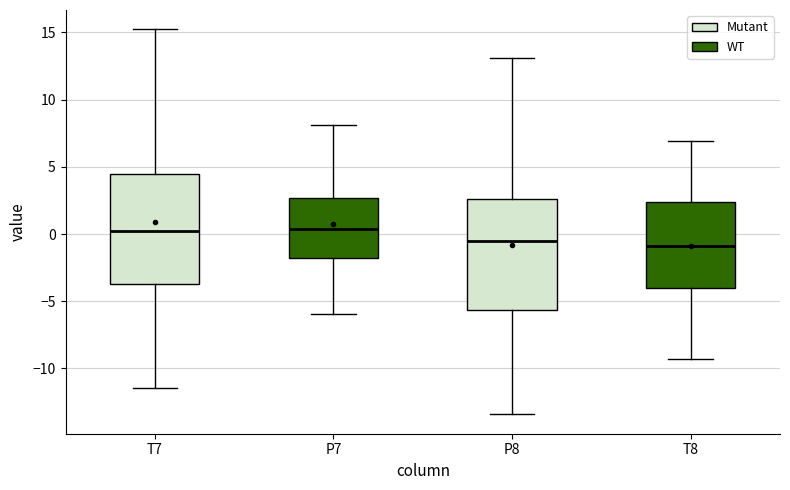

Where does the lower whisker of the box for P8 end on the y-axis? The values are not printed on the chart, so give them approximately, as read against the axis.

-13.5